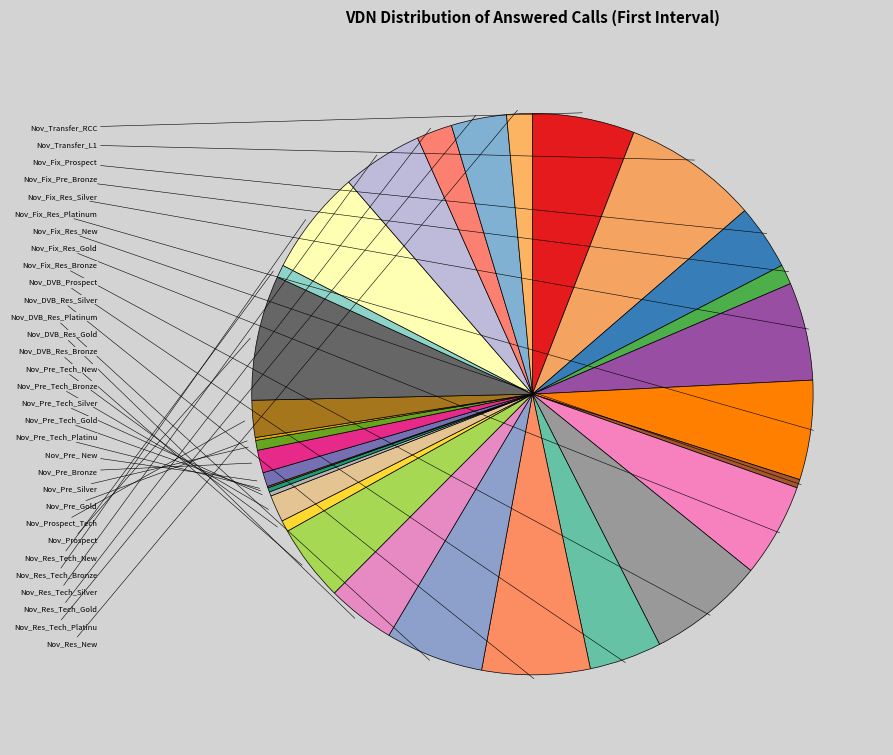

To the nearest percent, what portion does Nov_DVB_Res_Platinum represent?

6%